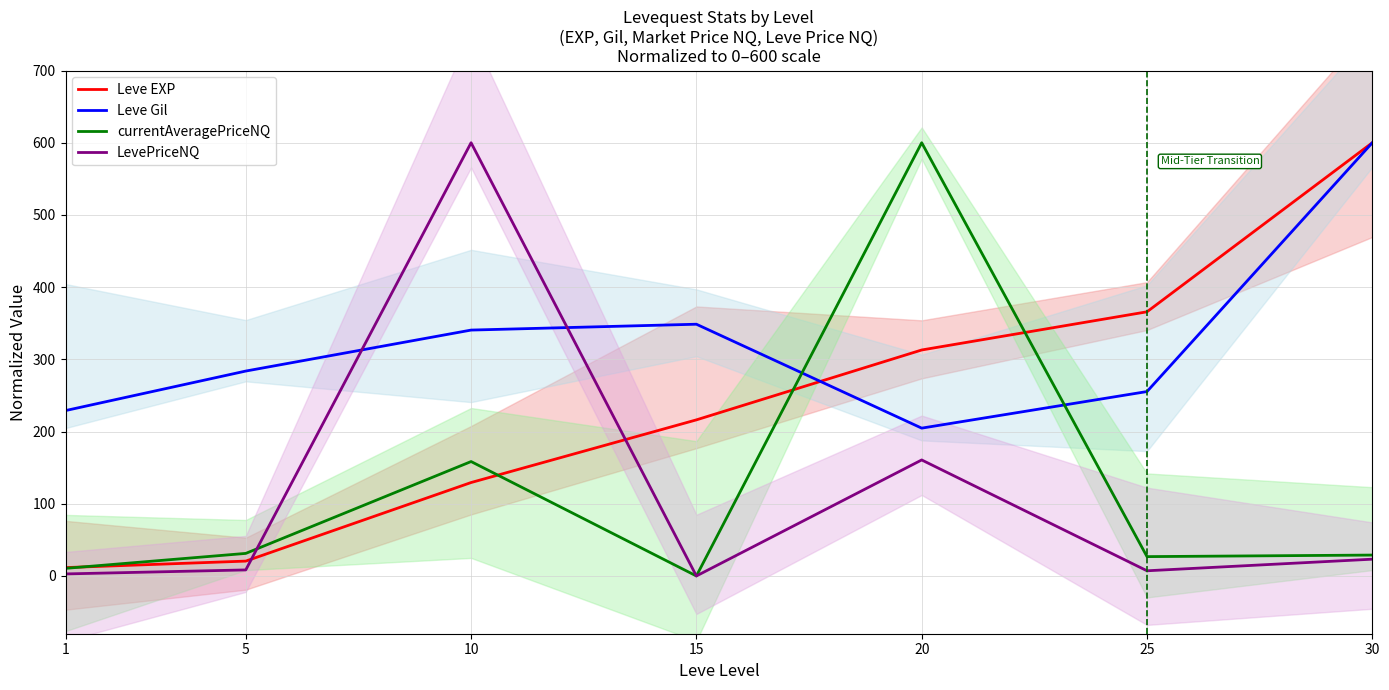

The value of LevePriceNQ at 25 is 7.2. True or false?

True